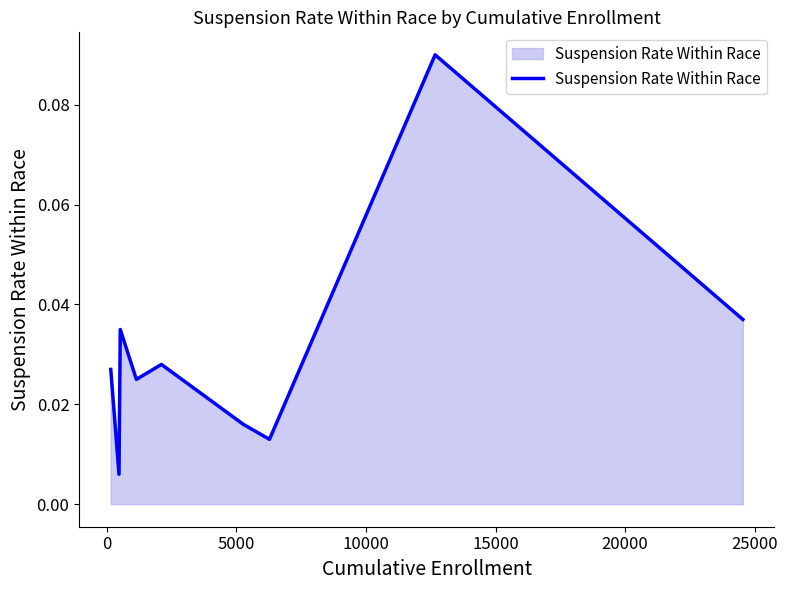

How many lines are shown in the chart?

1